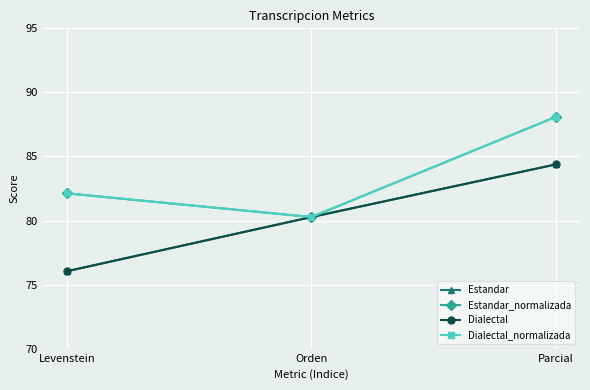

Is it true that Dialectal equals 80.3 at Orden?

True